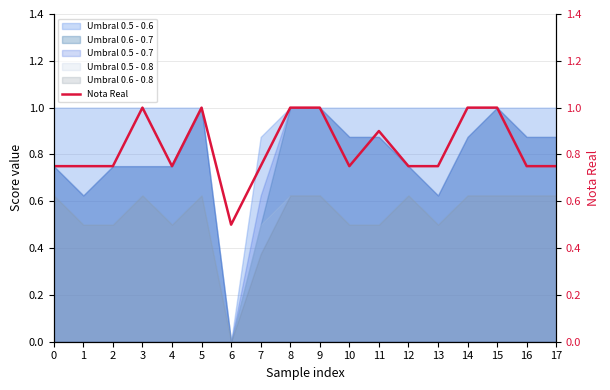

Count the number of categories in the chart.

18